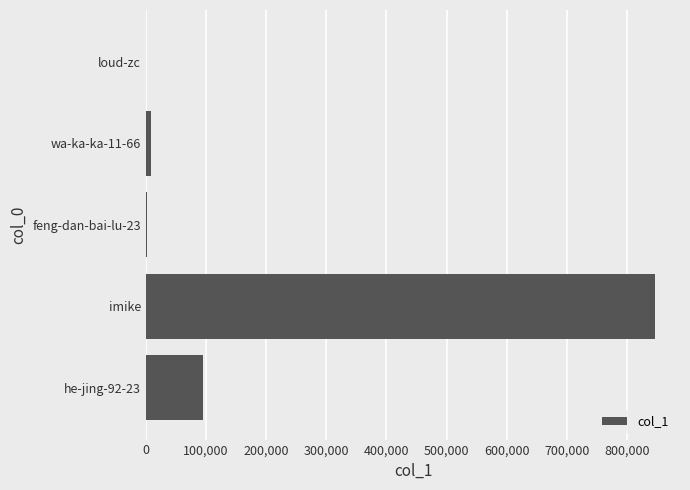

The value at he-jing-92-23 is 95008. True or false?

True